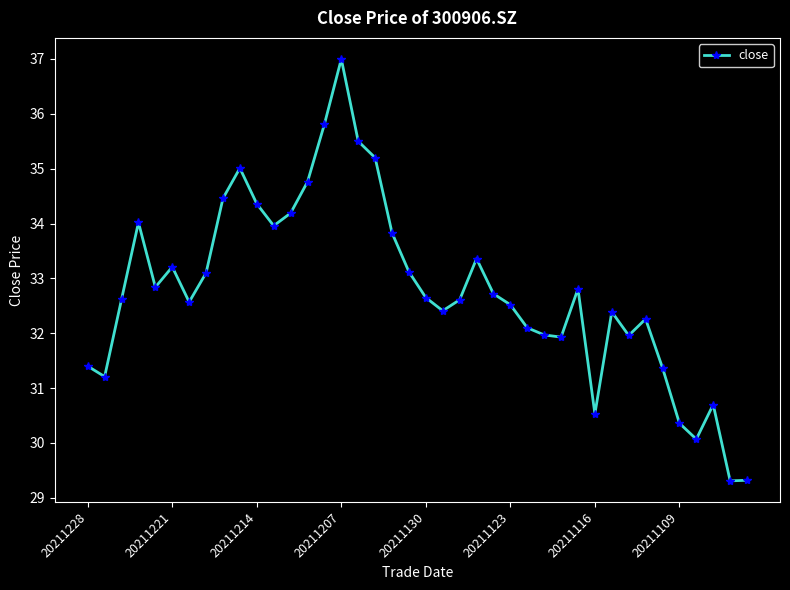

True or false: there are more than 1 points higher than both neighbors.

True